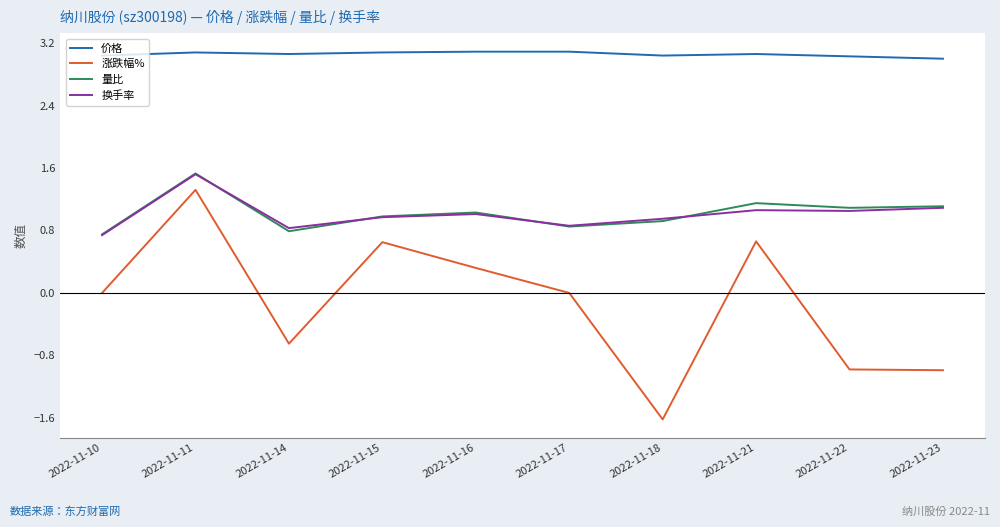

At how many categories does at least one series exceed 0?

10